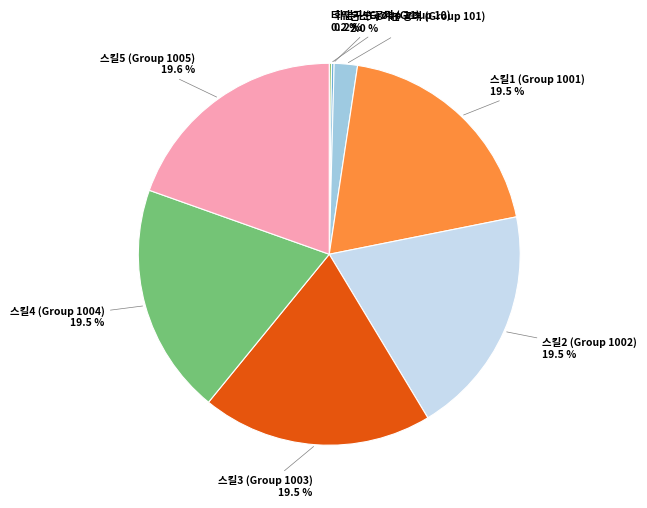

Combined, what portion of the pie is 스킬1 (Group 1001) and 스킬4 (Group 1004)?

39.0%